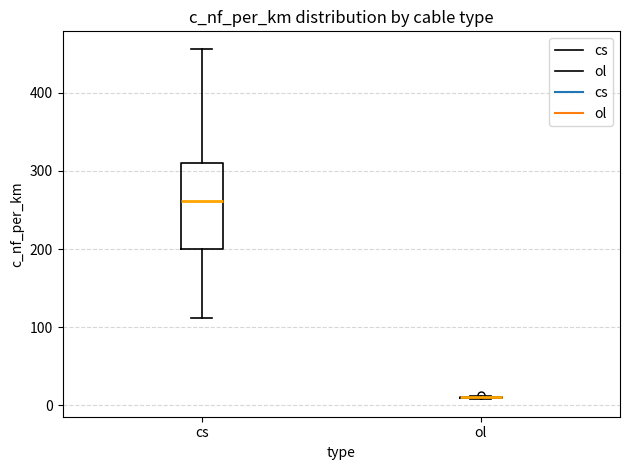

Comparing the boxes themselves (not the whiskers), which one is the tallest?

cs